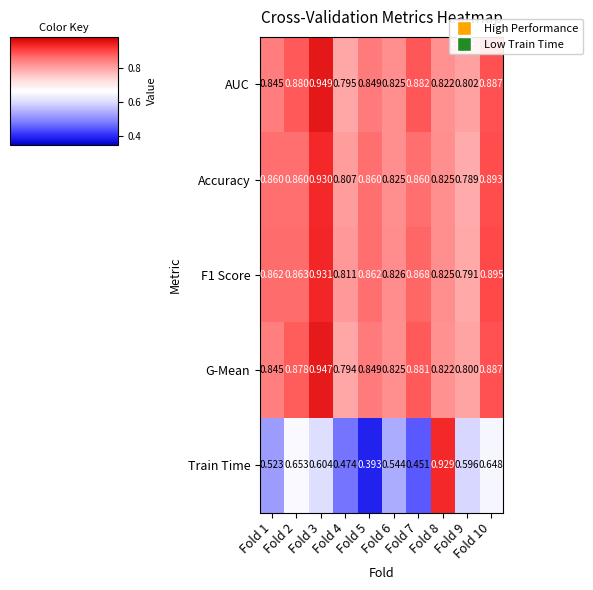

List the series in order of their peak value, highest first.

AUC, G-Mean, F1 Score, Accuracy, Train Time